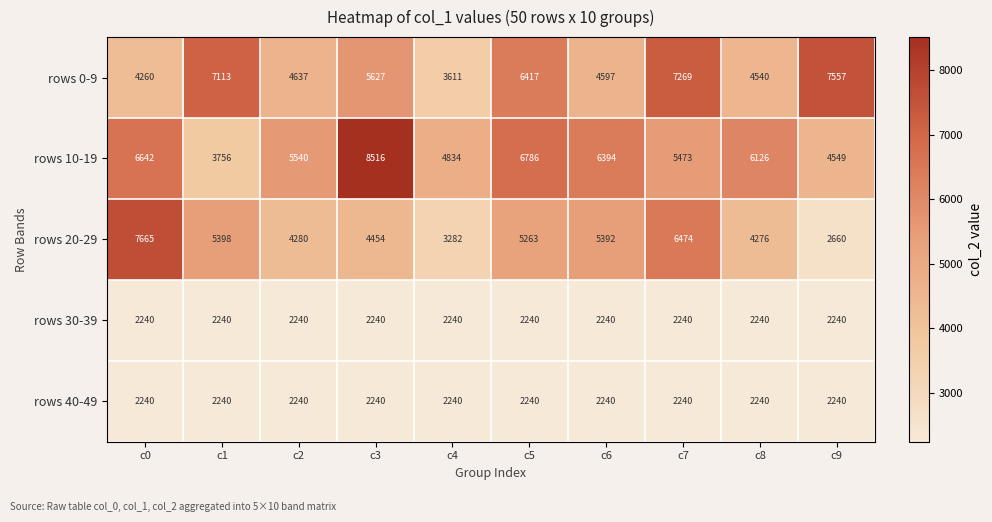

Which category has the highest value in the rows 20-29 series?

c0